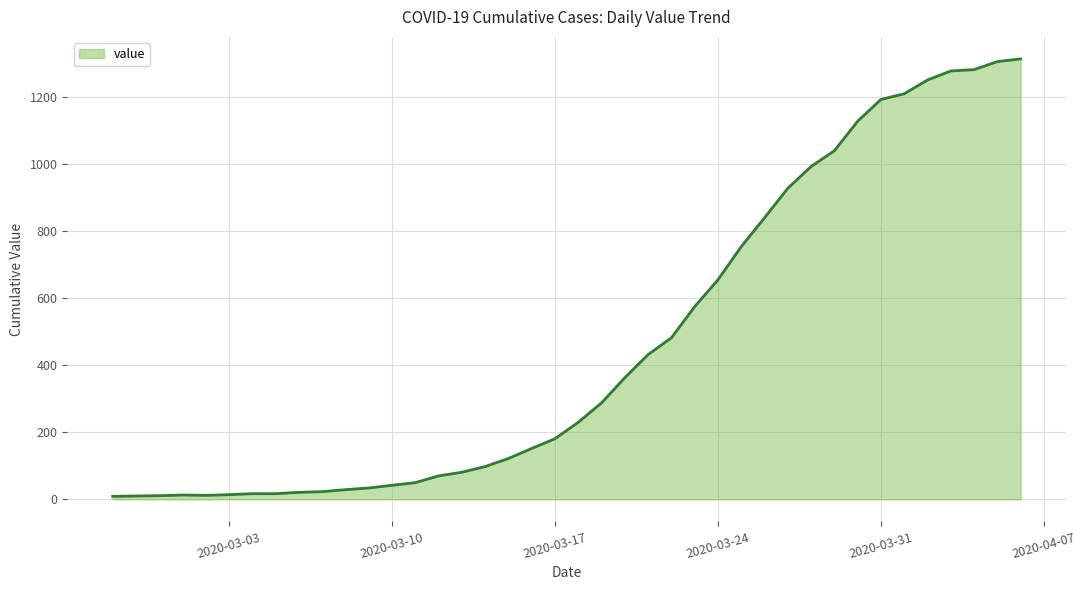

What is the maximum value shown in the chart?

1314